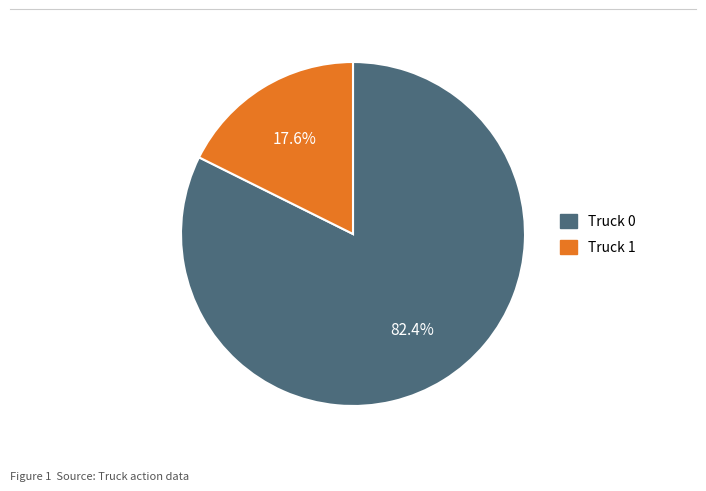

Approximately how many times larger is the value at Truck 0 compared to Truck 1?

4.7